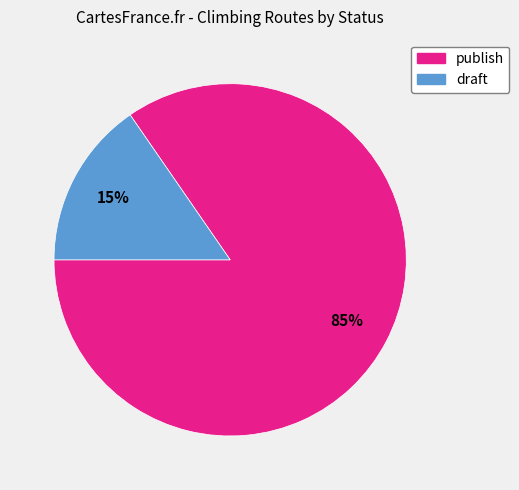

Combined, do draft and publish account for over 50%?

Yes